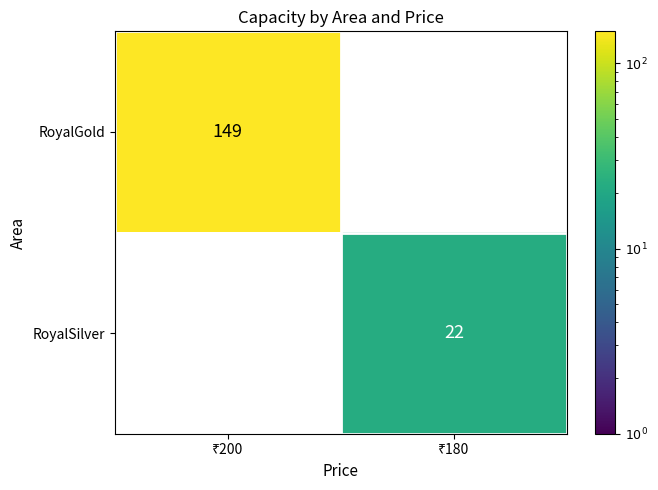

What is the highest value of the RoyalSilver series?

22